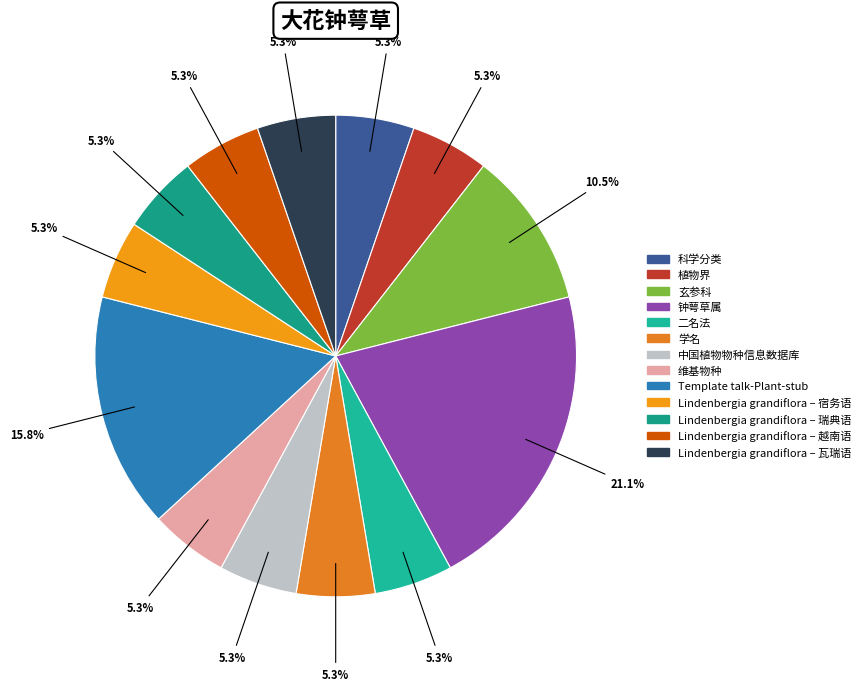

Rank the categories by value from lowest to highest.

科学分类, 植物界, 二名法, 学名, 中国植物物种信息数据库, 维基物种, Lindenbergia grandiflora – 宿务语, Lindenbergia grandiflora – 瑞典语, Lindenbergia grandiflora – 越南语, Lindenbergia grandiflora – 瓦瑞语, 玄参科, Template talk-Plant-stub, 钟萼草属